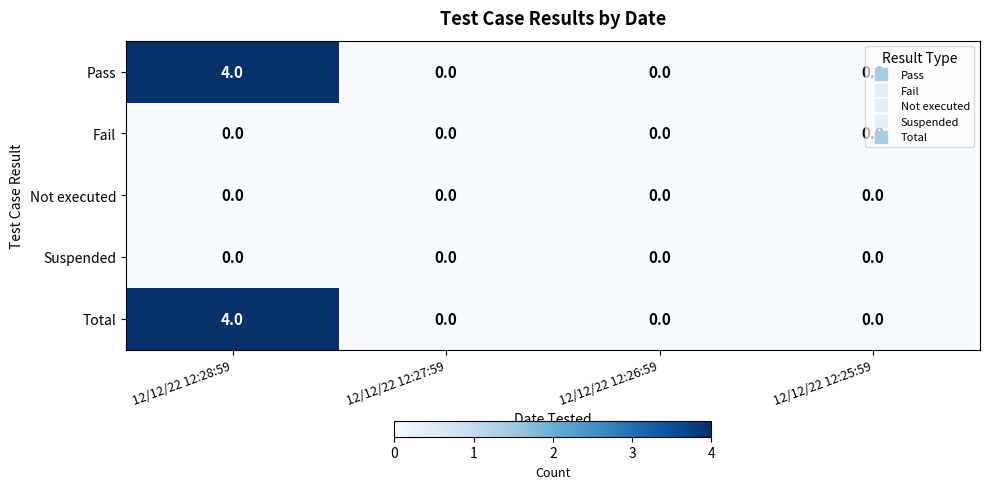

What is the highest value of the Pass series?

4